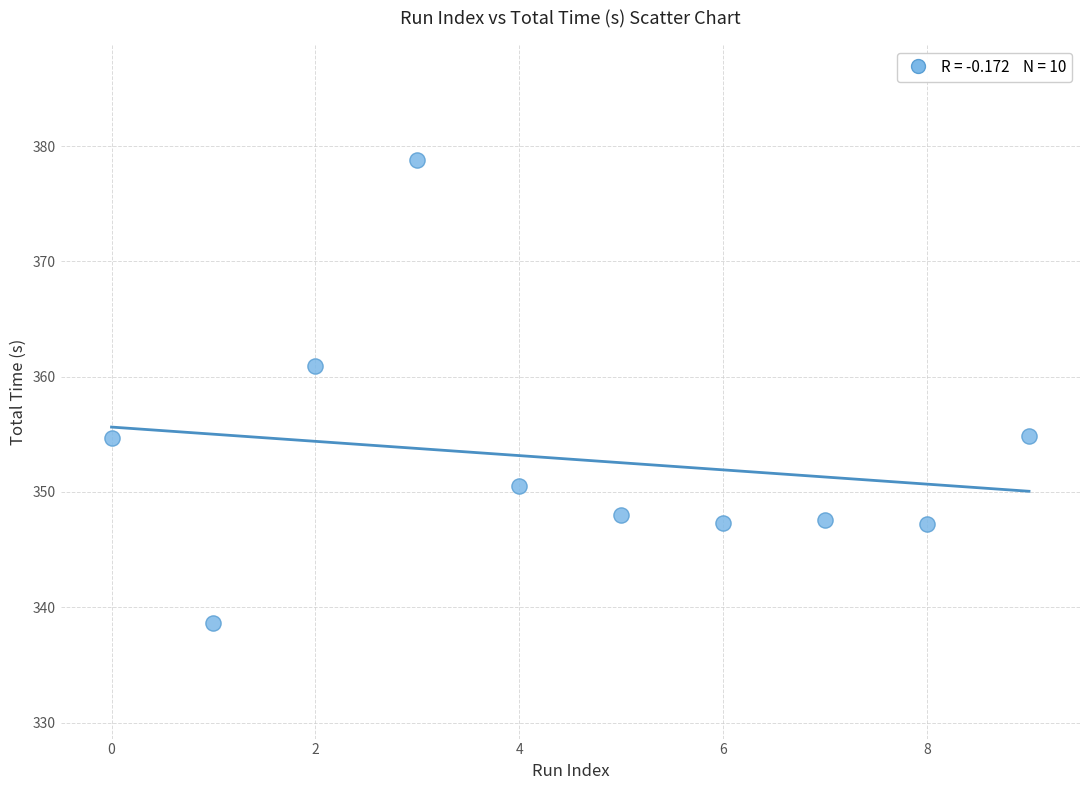

What is the average Y value?

352.8